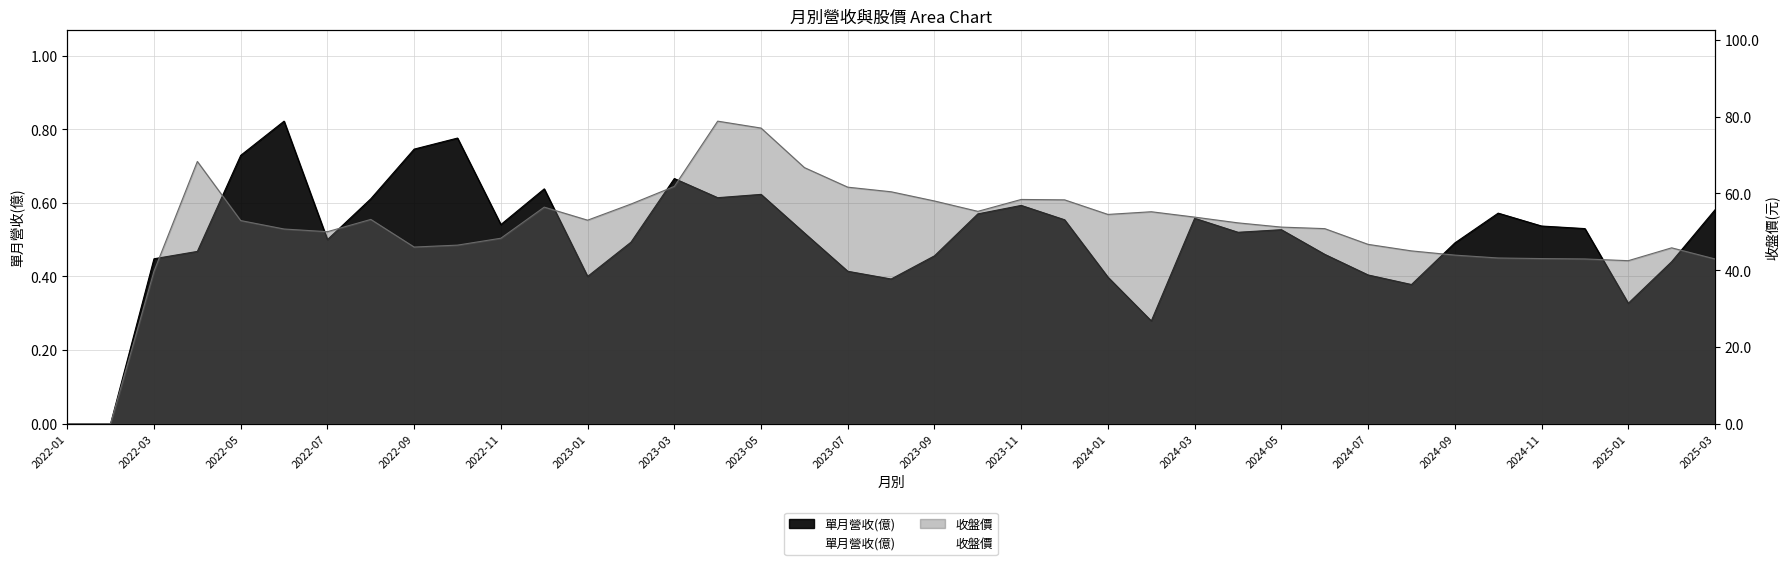

True or false: 單月營收(億) has more than 0 points higher than both neighbors.

True